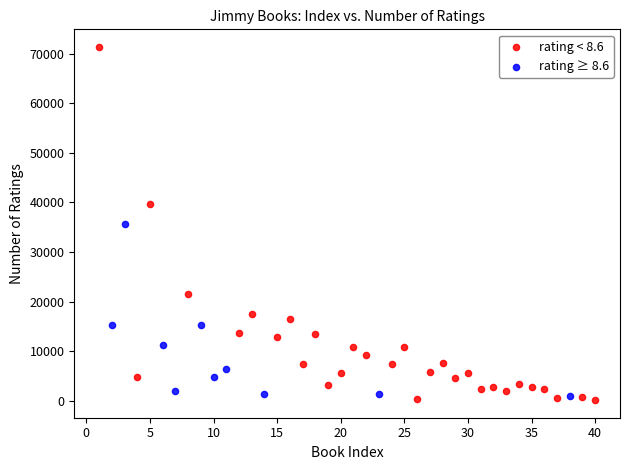

What are all the series names shown in the legend?

rating < 8.6, rating ≥ 8.6